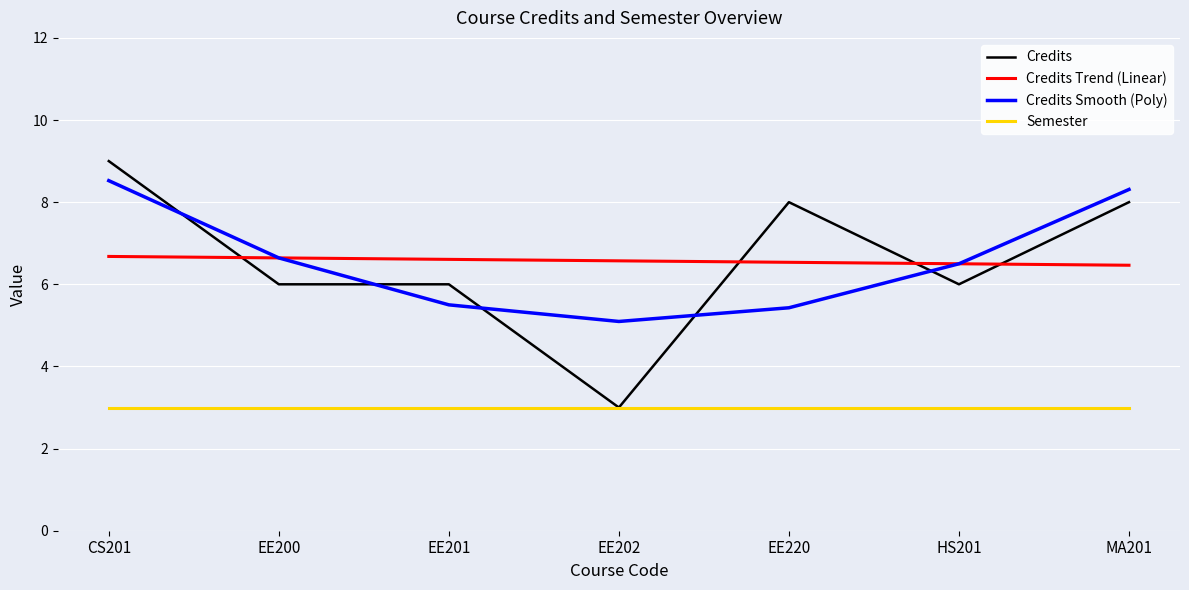

At EE201, list the series in order from smallest to largest.

Semester, Credits Smooth (Poly), Credits, Credits Trend (Linear)